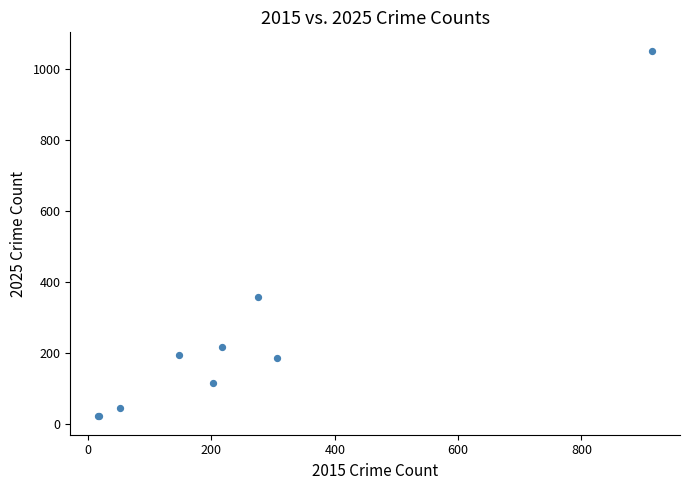

What Y value in the scatter plot is closest to 535?

356